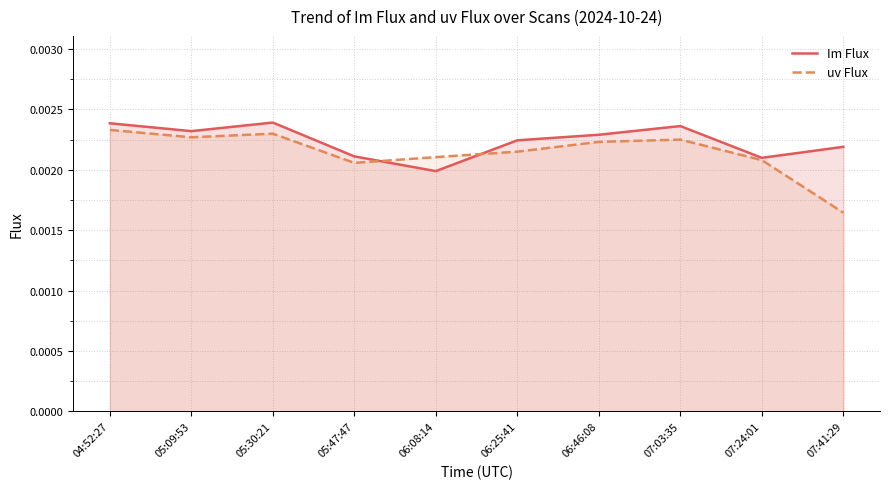

What are all the series names shown in the legend?

Im Flux, uv Flux